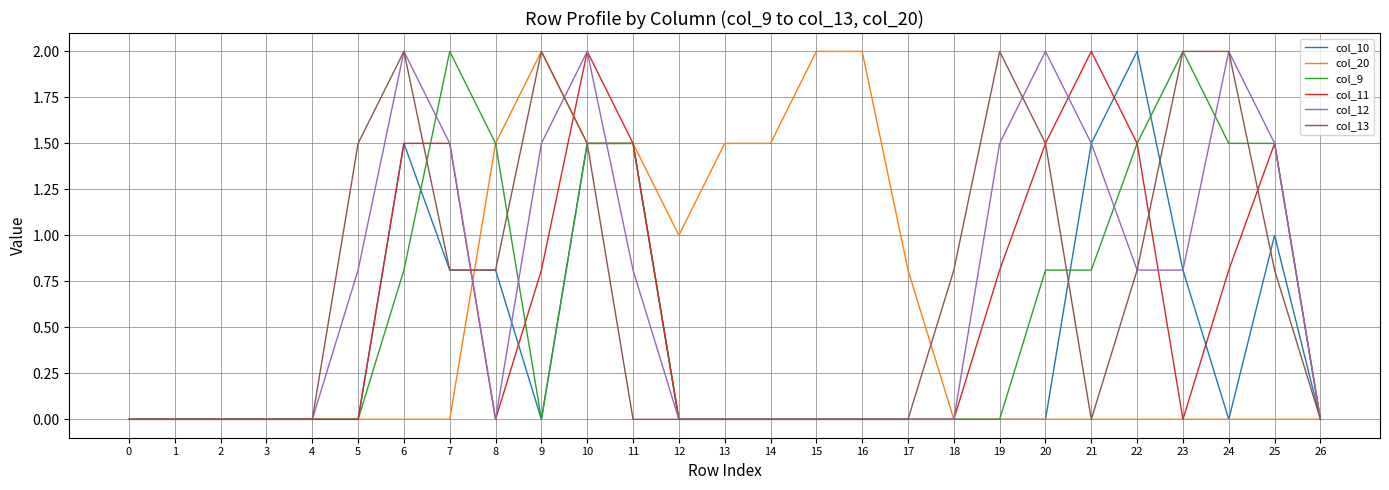

What is the total value across all series at 23?

5.6